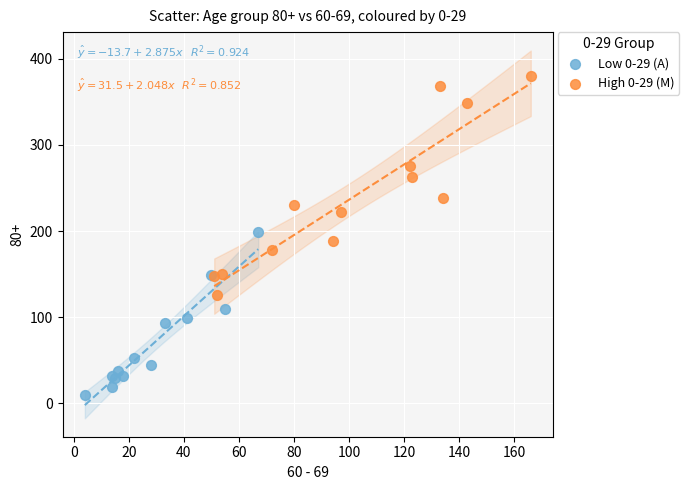

What are all the series names shown in the legend?

Low 0-29 (A), High 0-29 (M)